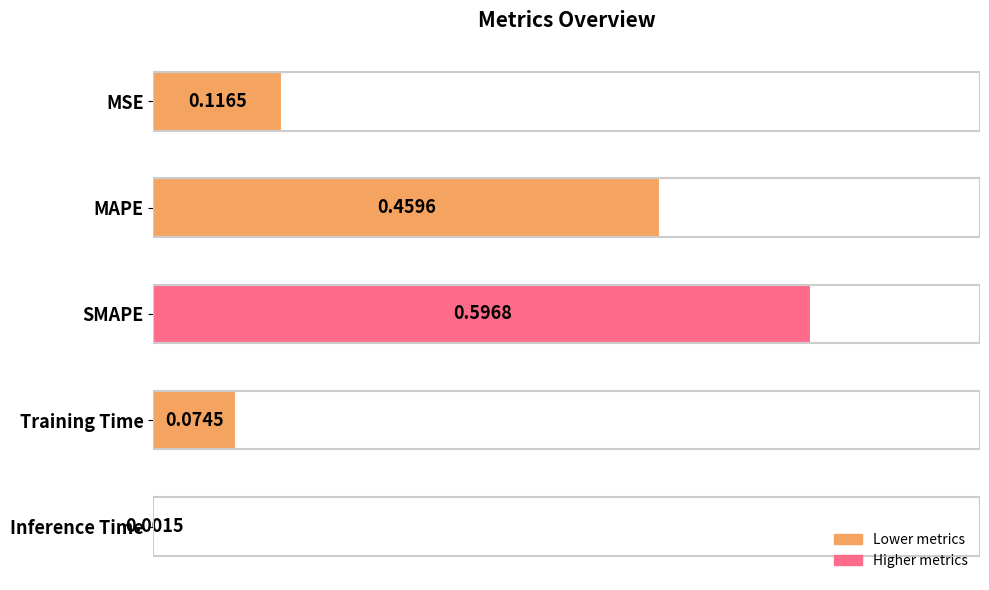

Which has a higher value, MSE or Inference Time?

MSE